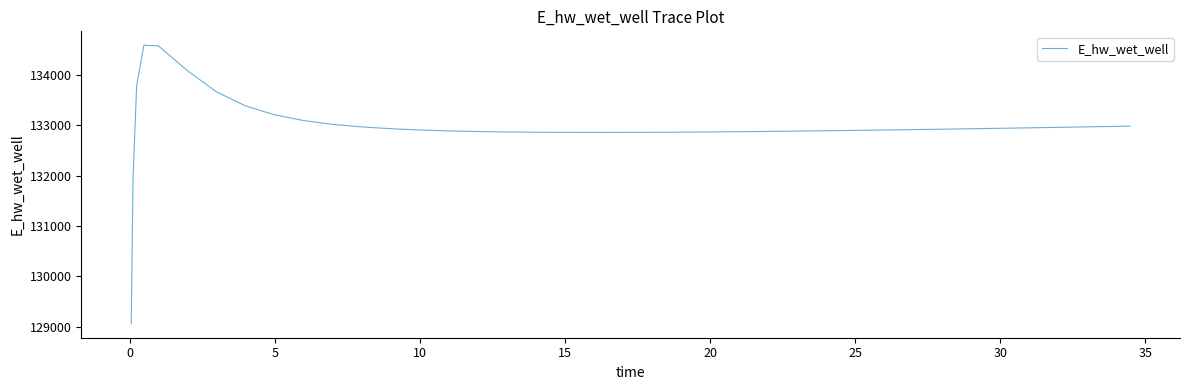

What is the smallest value displayed?

129055.5